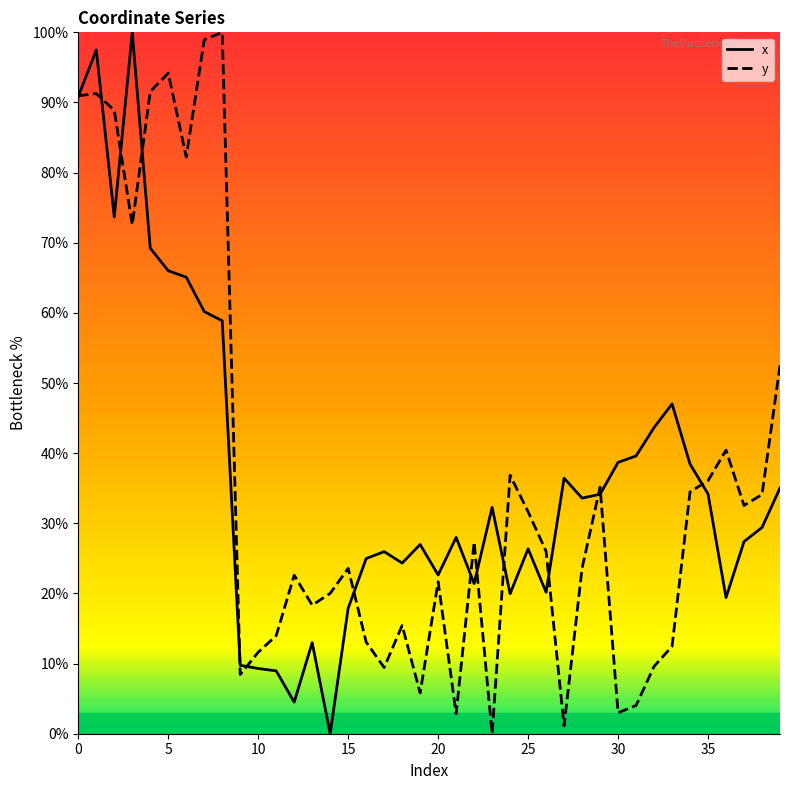

Is this an area chart (filled region under the line)?

No